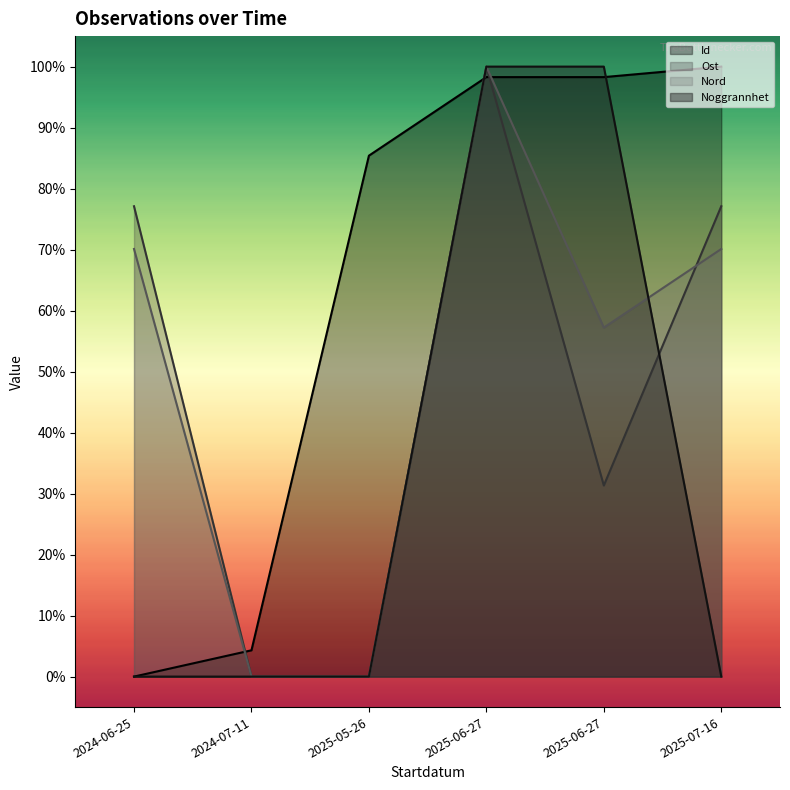

Is it true that Nord equals 0.0 at 2025-05-26?

True